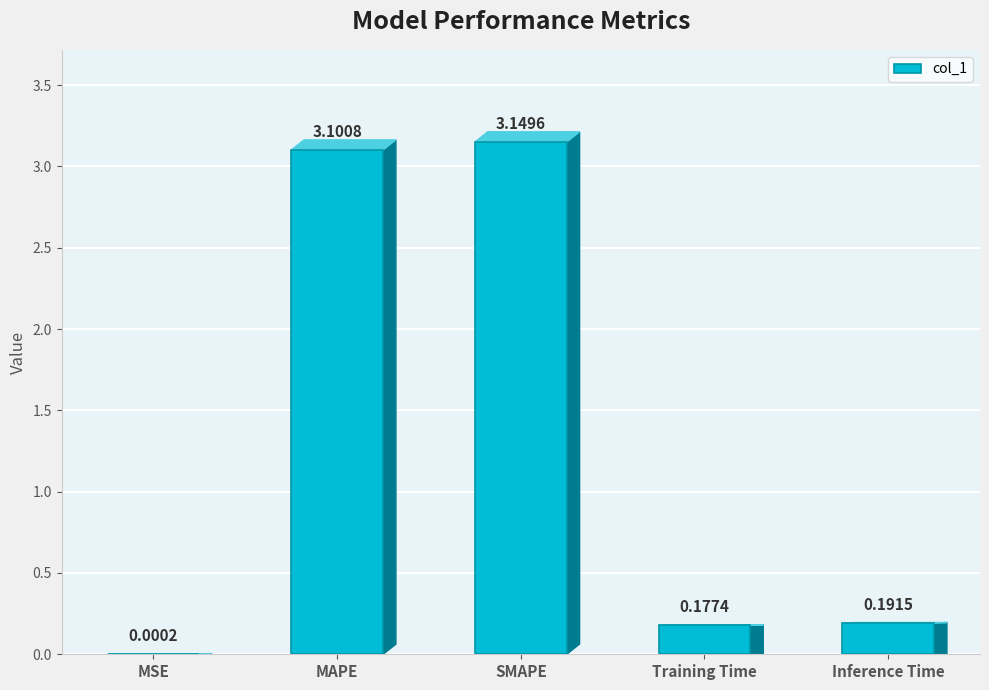

What is the average value?

1.3